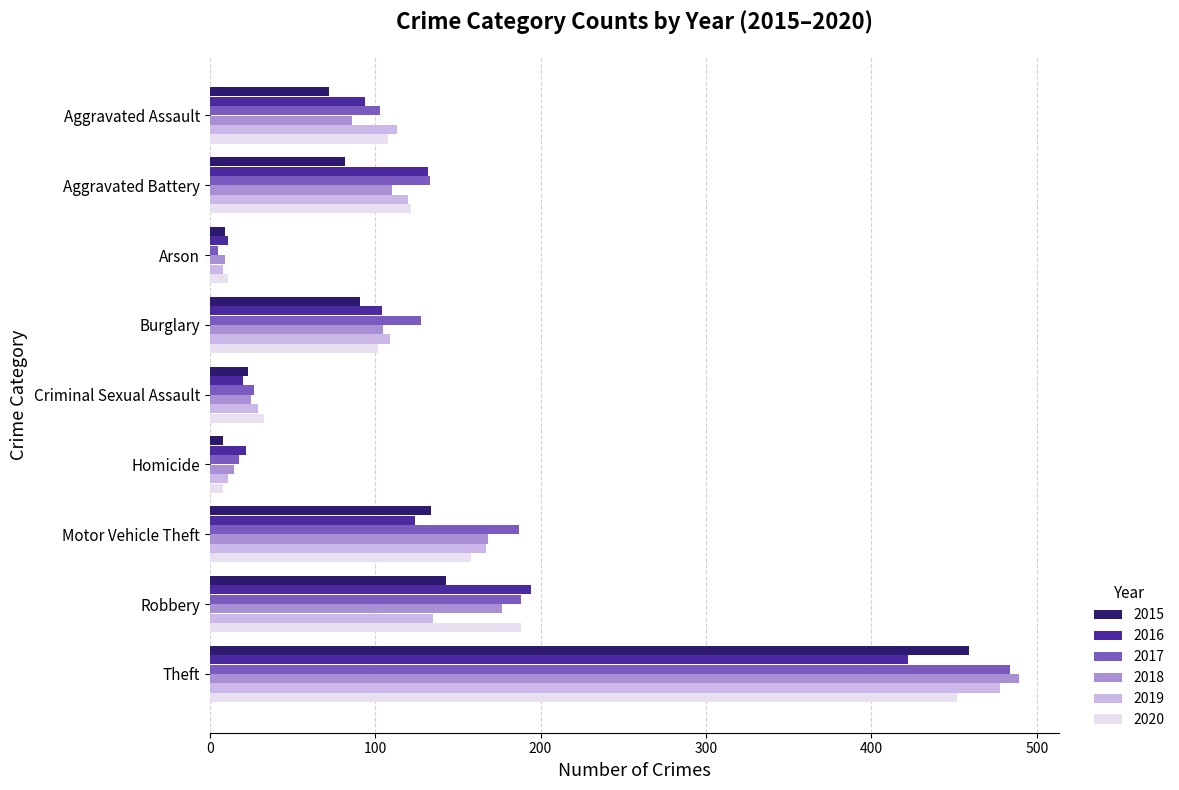

At which label is 2020 closest to 230?

Robbery